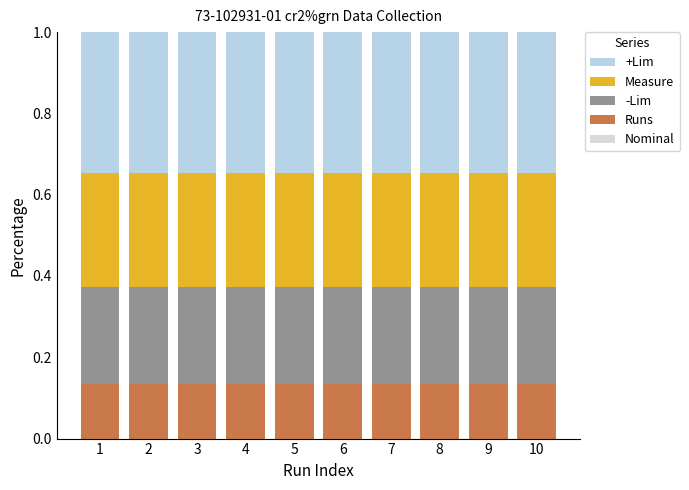

The value of Runs at 4 is 0.2. True or false?

False